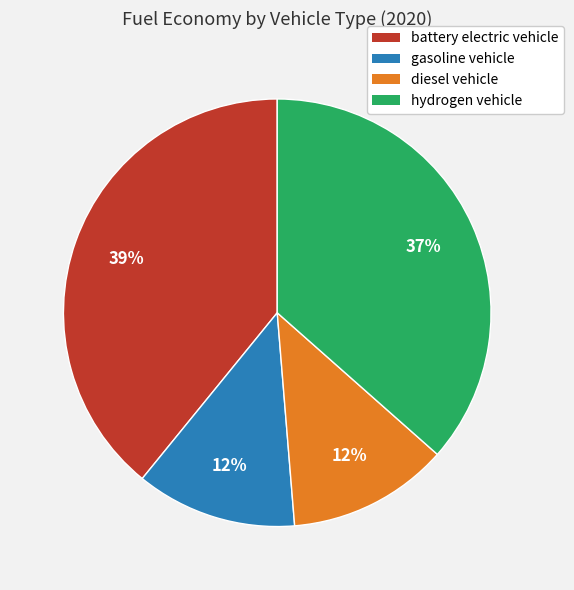

Is there any slice that represents more than half of the pie?

No